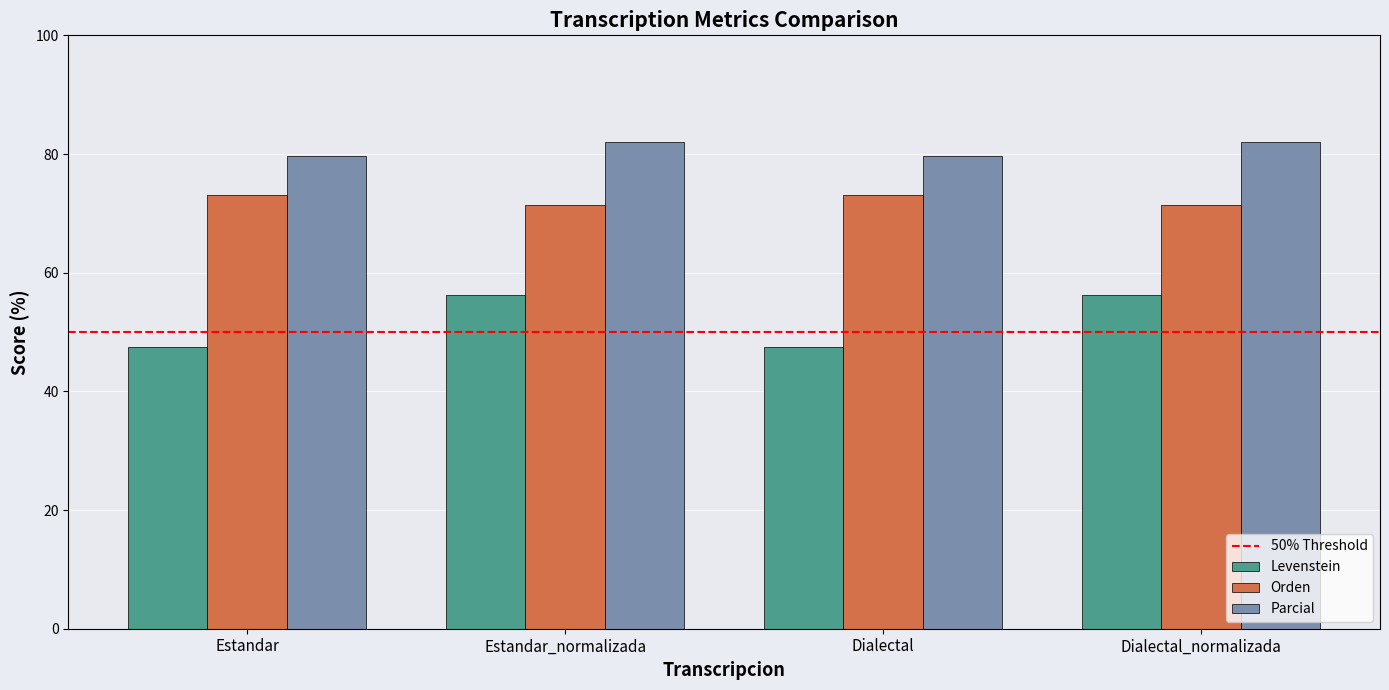

What is the average value of the Orden series?

72.2